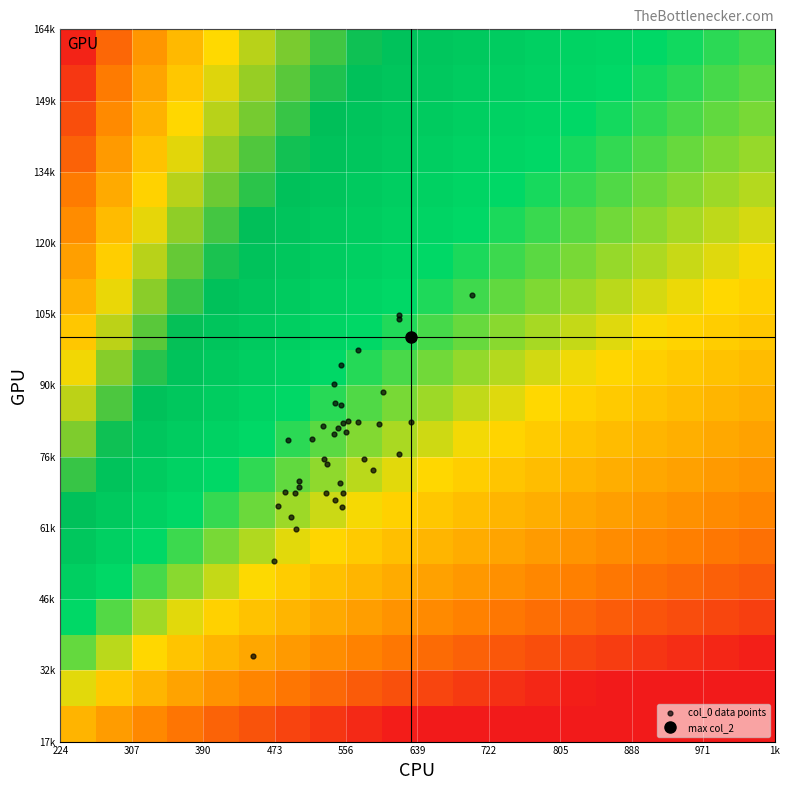

Count the number of categories in the chart.

40